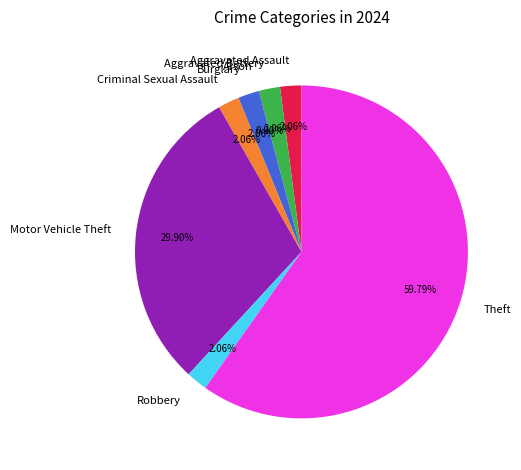

What is the largest slice in the pie chart?

Theft